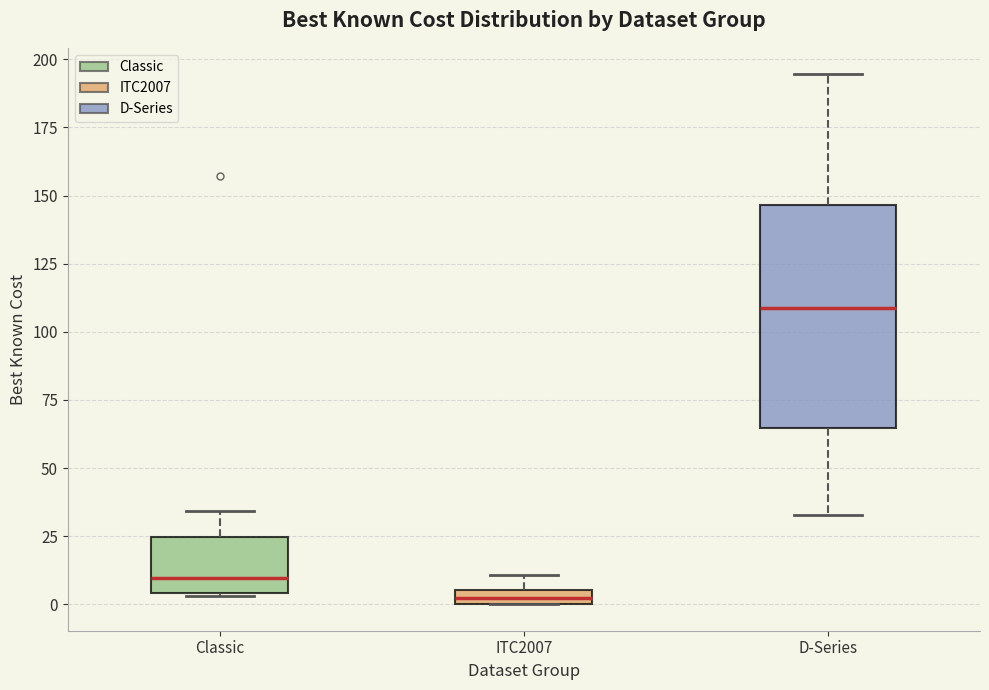

Which box is the tallest, from its lower edge to its upper edge?

D-Series